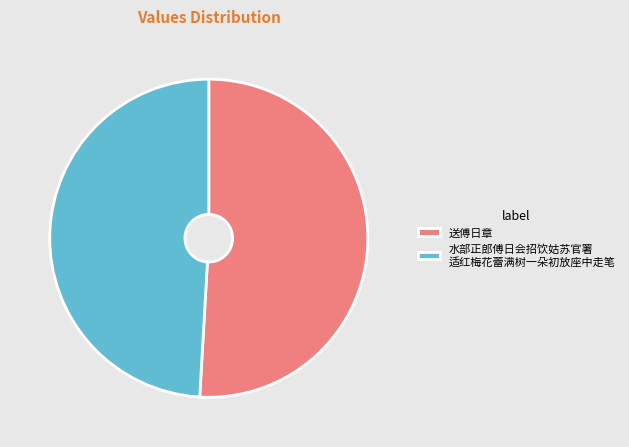

How many slices are in this pie chart?

2